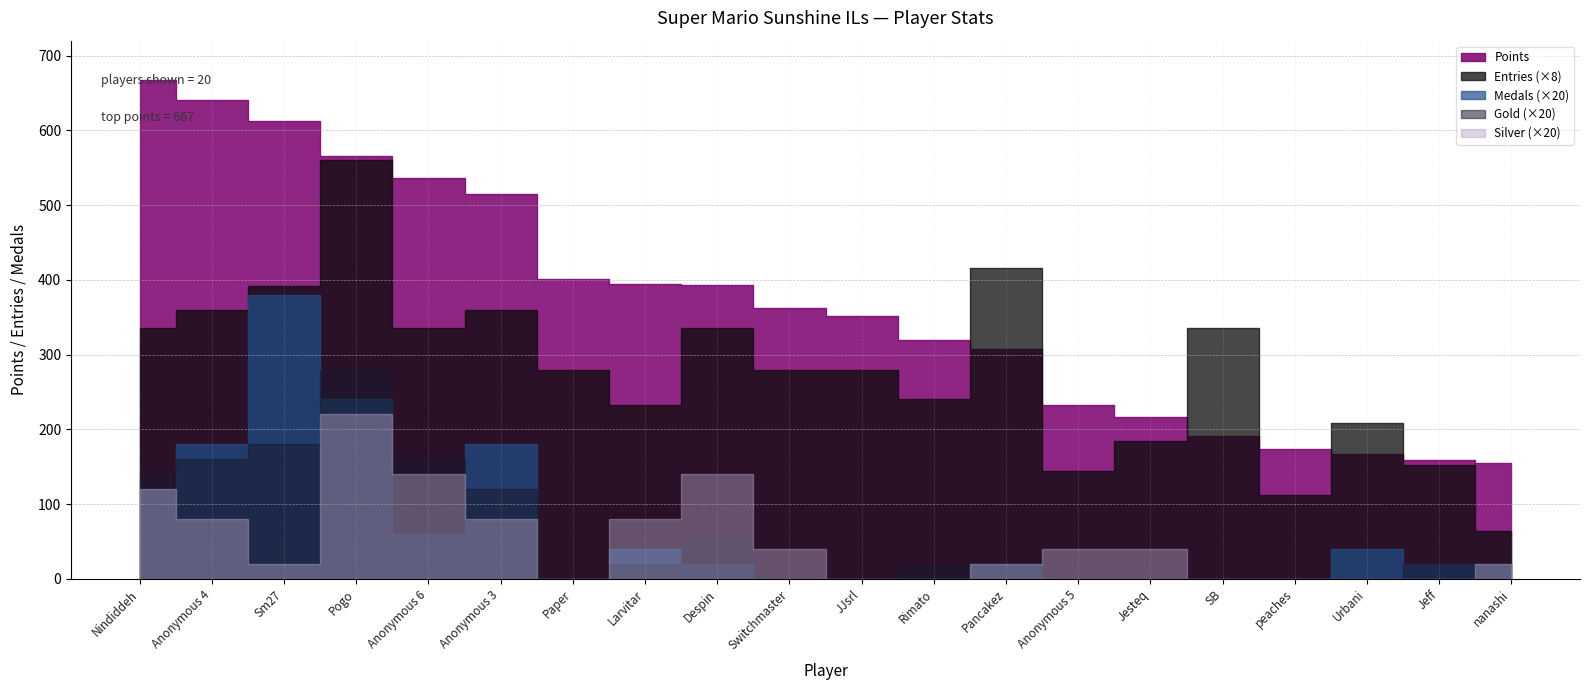

What is the total value across all series at Jeff?

180